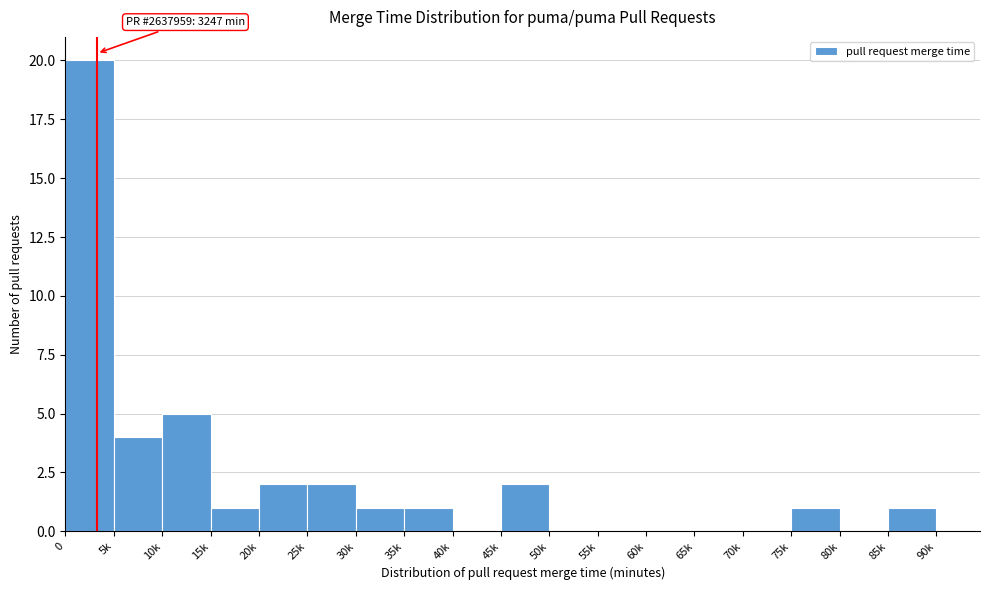

Reading left to right, what are all the values shown in this chart?

0=20	5k=4	10k=5	15k=1	20k=2	25k=2	30k=1	35k=1	40k=0	45k=2	50k=0	55k=0	60k=0	65k=0	70k=0	75k=1	80k=0	85k=1